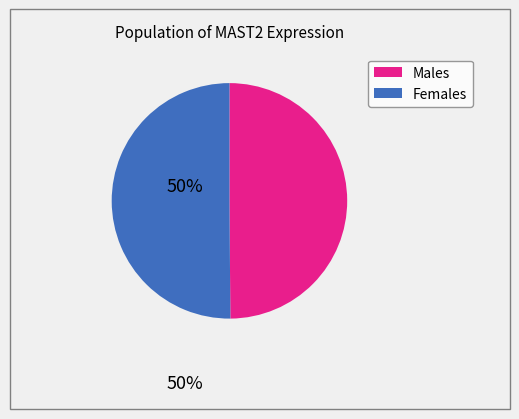

How many slices are in this pie chart?

2